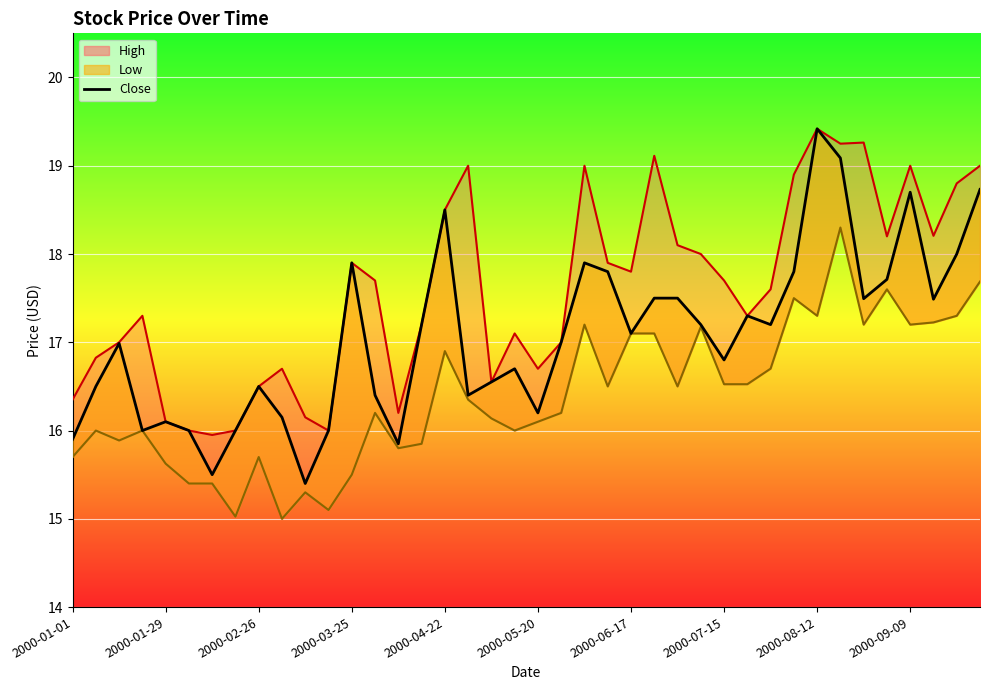

Reading left to right, extract all data points from this chart.

High: 2000-01-01=16.4	2000-01-08=16.8	2000-01-15=17.0	2000-01-22=17.3	2000-01-29=16.1	2000-02-05=16.0	2000-02-12=15.9	2000-02-19=16.0	2000-02-26=16.5	2000-03-04=16.7	2000-03-11=16.1	2000-03-18=16.0	2000-03-25=17.9	2000-04-01=17.7	2000-04-08=16.2	2000-04-15=17.2	2000-04-22=18.5	2000-04-29=19.0	2000-05-06=16.5	2000-05-13=17.1	2000-05-20=16.7	2000-05-27=17.0	2000-06-03=19.0	2000-06-10=17.9	2000-06-17=17.8	2000-06-24=19.1	2000-07-01=18.1	2000-07-08=18.0	2000-07-15=17.7	2000-07-22=17.3	2000-07-29=17.6	2000-08-05=18.9	2000-08-12=19.4	2000-08-19=19.2	2000-08-26=19.3	2000-09-02=18.2	2000-09-09=19.0	2000-09-16=18.2	2000-09-23=18.8	2000-09-30=19.0
Low: 2000-01-01=15.7	2000-01-08=16.0	2000-01-15=15.9	2000-01-22=16.0	2000-01-29=15.6	2000-02-05=15.4	2000-02-12=15.4	2000-02-19=15.0	2000-02-26=15.7	2000-03-04=15.0	2000-03-11=15.3	2000-03-18=15.1	2000-03-25=15.5	2000-04-01=16.2	2000-04-08=15.8	2000-04-15=15.8	2000-04-22=16.9	2000-04-29=16.4	2000-05-06=16.1	2000-05-13=16.0	2000-05-20=16.1	2000-05-27=16.2	2000-06-03=17.2	2000-06-10=16.5	2000-06-17=17.1	2000-06-24=17.1	2000-07-01=16.5	2000-07-08=17.2	2000-07-15=16.5	2000-07-22=16.5	2000-07-29=16.7	2000-08-05=17.5	2000-08-12=17.3	2000-08-19=18.3	2000-08-26=17.2	2000-09-02=17.6	2000-09-09=17.2	2000-09-16=17.2	2000-09-23=17.3	2000-09-30=17.7
Close: 2000-01-01=15.9	2000-01-08=16.5	2000-01-15=17.0	2000-01-22=16.0	2000-01-29=16.1	2000-02-05=16.0	2000-02-12=15.5	2000-02-19=16.0	2000-02-26=16.5	2000-03-04=16.1	2000-03-11=15.4	2000-03-18=16.0	2000-03-25=17.9	2000-04-01=16.4	2000-04-08=15.8	2000-04-15=17.2	2000-04-22=18.5	2000-04-29=16.4	2000-05-06=16.5	2000-05-13=16.7	2000-05-20=16.2	2000-05-27=17.0	2000-06-03=17.9	2000-06-10=17.8	2000-06-17=17.1	2000-06-24=17.5	2000-07-01=17.5	2000-07-08=17.2	2000-07-15=16.8	2000-07-22=17.3	2000-07-29=17.2	2000-08-05=17.8	2000-08-12=19.4	2000-08-19=19.1	2000-08-26=17.5	2000-09-02=17.7	2000-09-09=18.7	2000-09-16=17.5	2000-09-23=18.0	2000-09-30=18.7